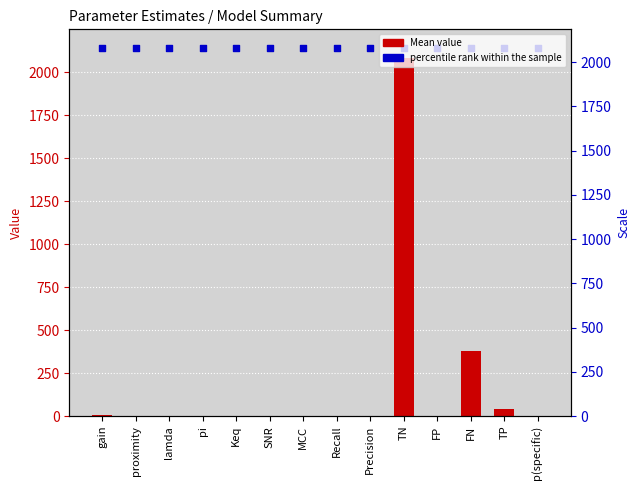

Is the value of percentile rank within the sample at SNR greater than the value of Mean at TN?

Yes